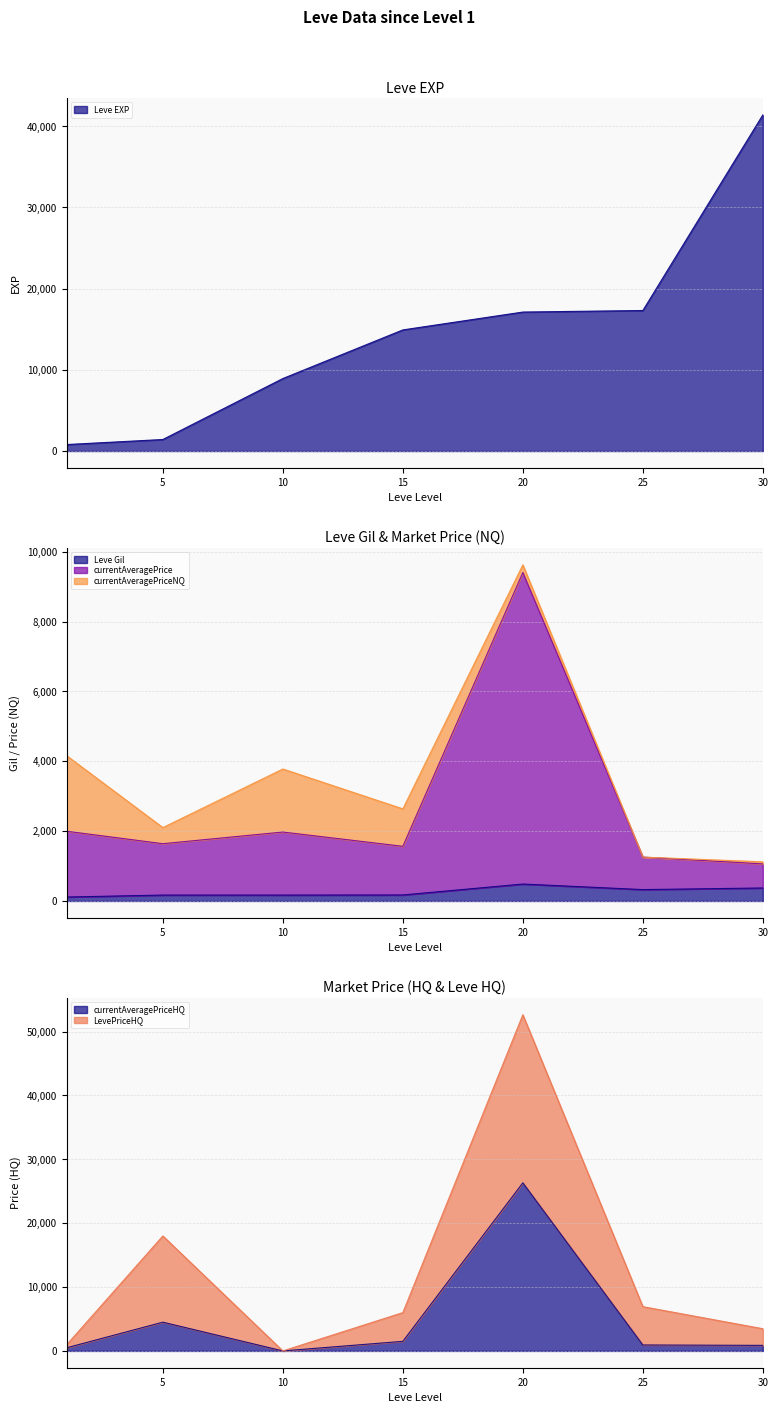

At how many categories does at least one series exceed 23149?

2